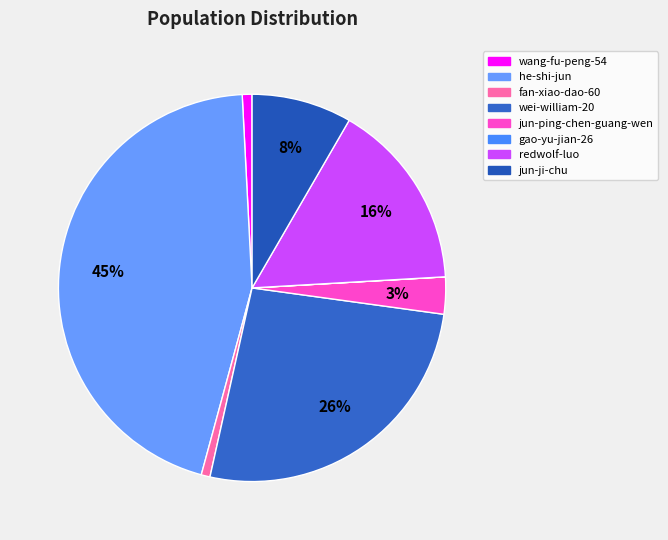

True or false: he-shi-jun accounts for 57% of the total.

False